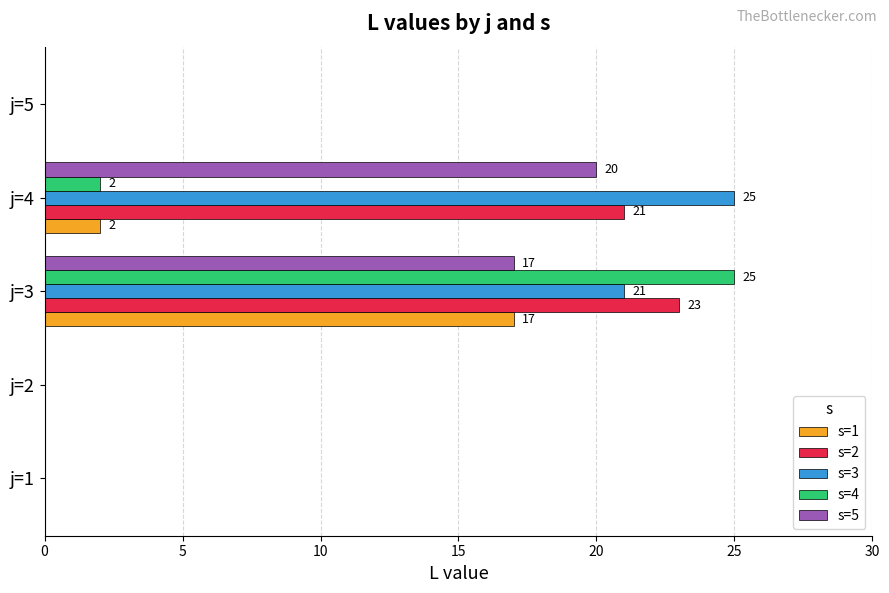

What are all the series names shown in the legend?

s=1, s=2, s=3, s=4, s=5